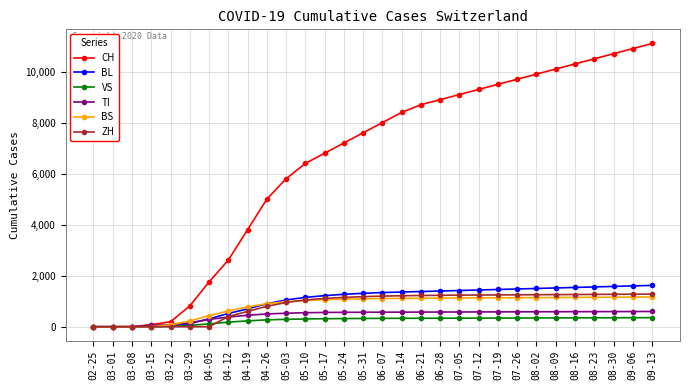

At which label is ZH closest to 639?

04-19